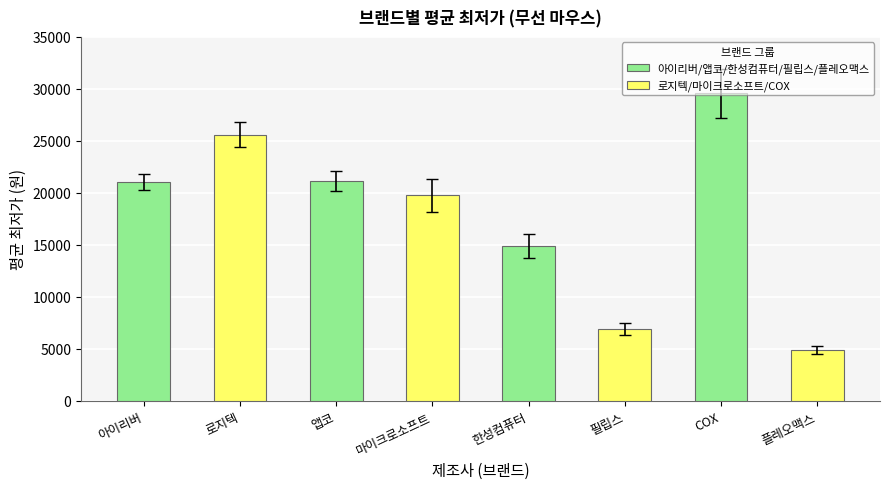

What is the approximate value of 아이리버/앱코/한성컴퓨터/필립스/플레오맥스 at 앱코?

21175